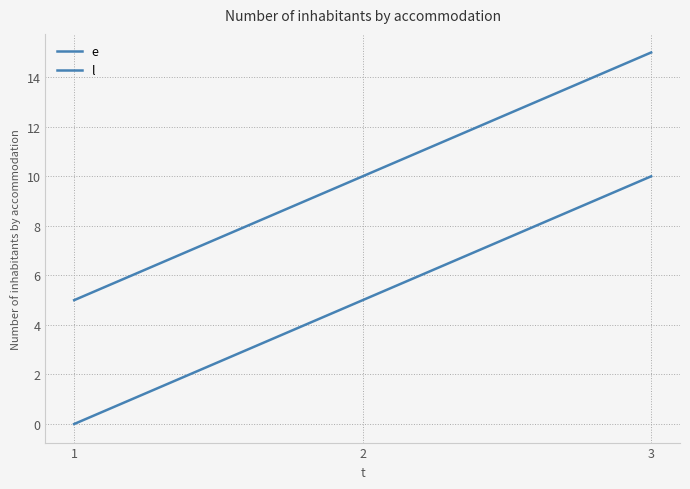

At which label does e first exceed 5?

3